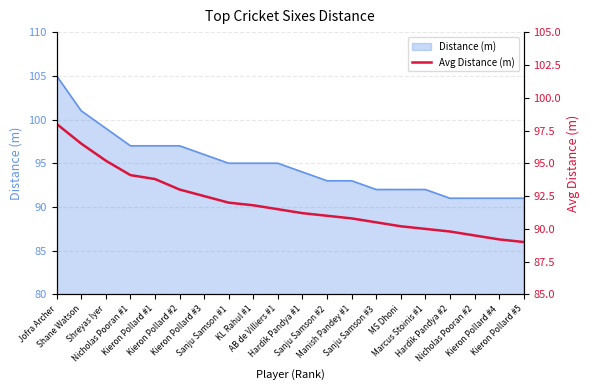

What is the greatest value displayed?

98.0